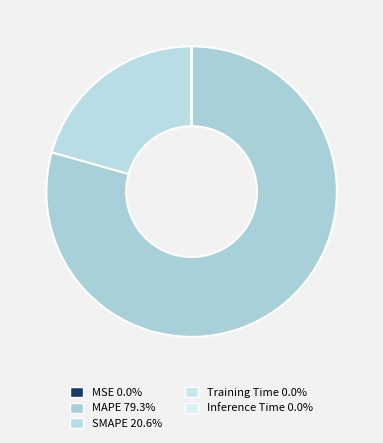

What is the largest slice in the pie chart?

MAPE